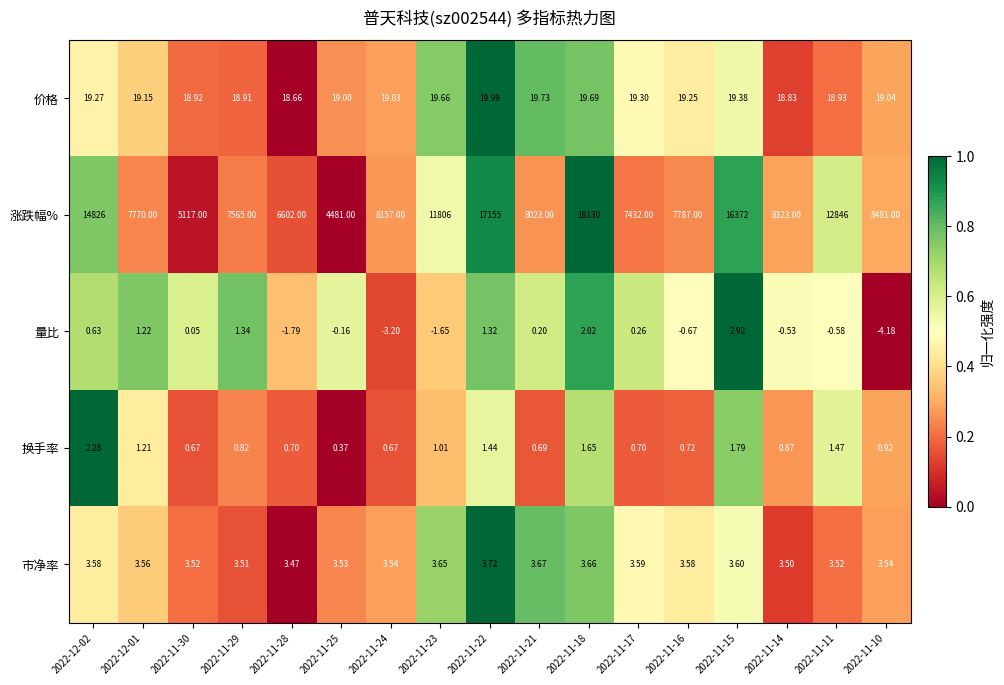

How many data points in 涨跌幅% are less than 8157?

8